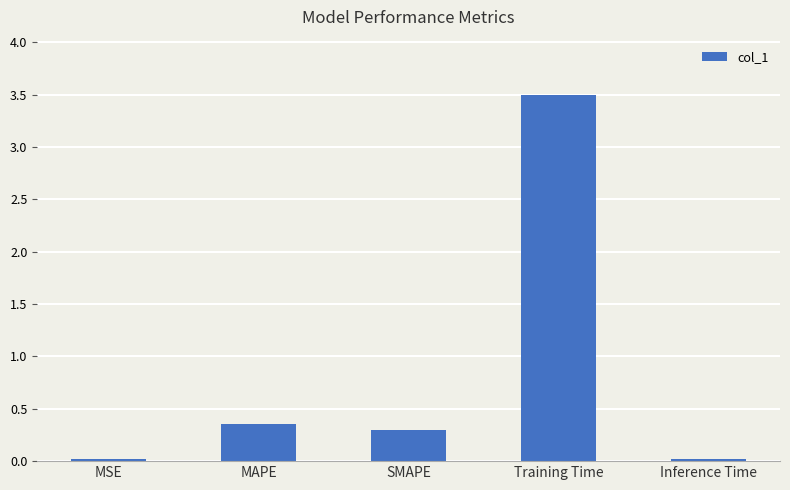

Between SMAPE and Training Time, which is larger?

Training Time